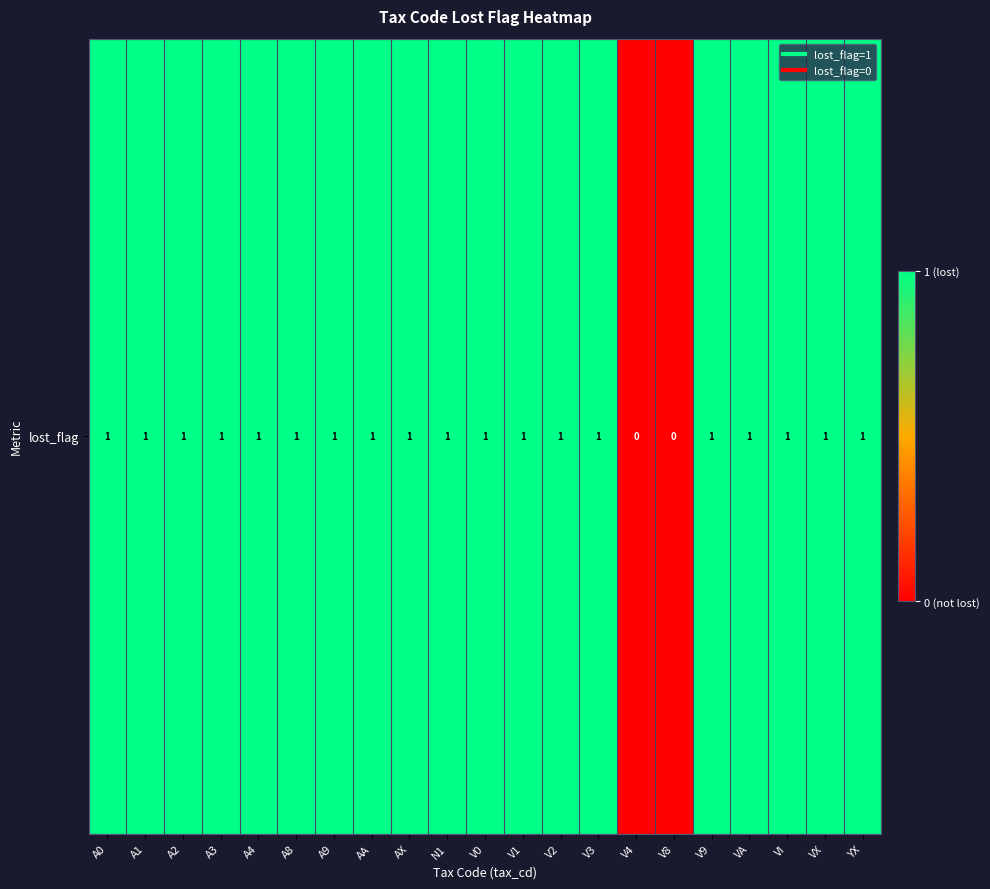

Which label corresponds to the smallest value in the chart?

V4